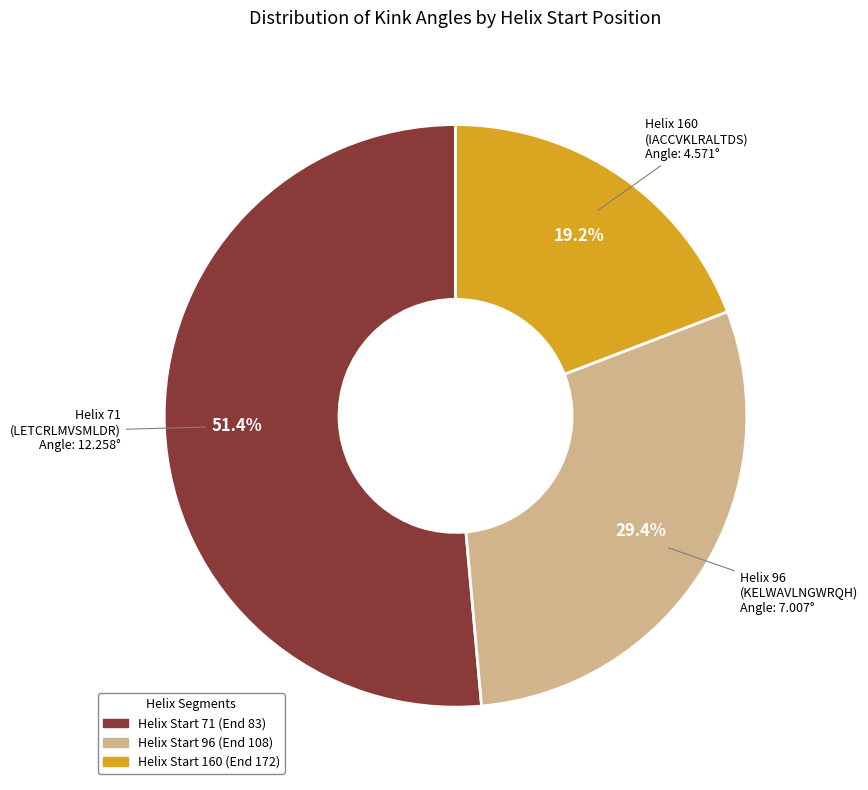

Is there any slice that represents more than half of the pie?

Yes